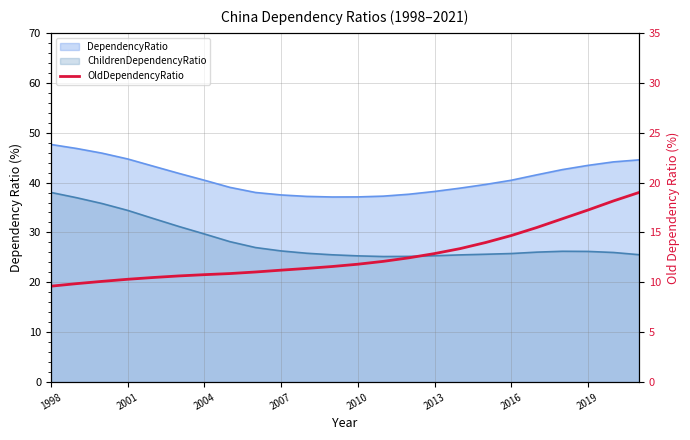

How many data points are less than 11?

8